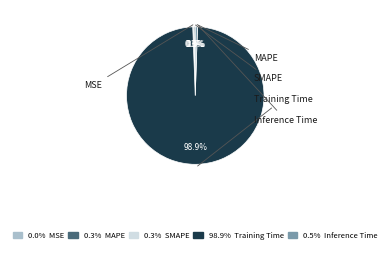

Does any single category account for the majority?

Yes